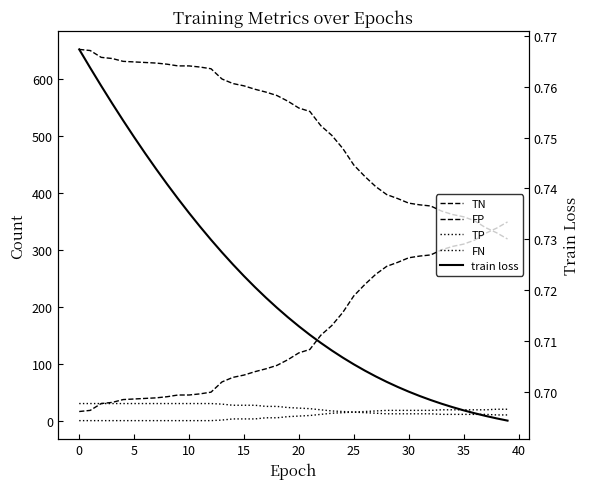

True or false: FP and train loss cross at least once.

False